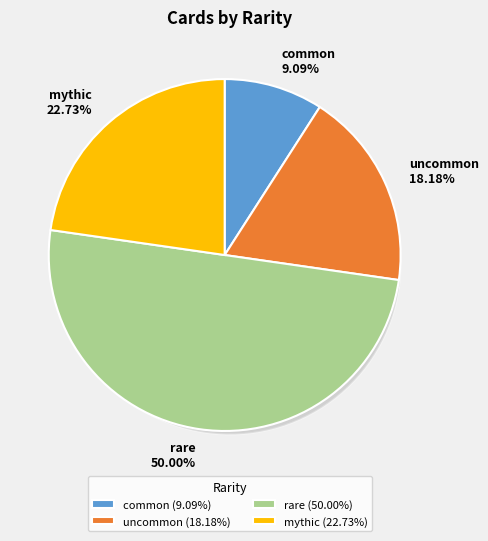

Which slice is the smallest?

common